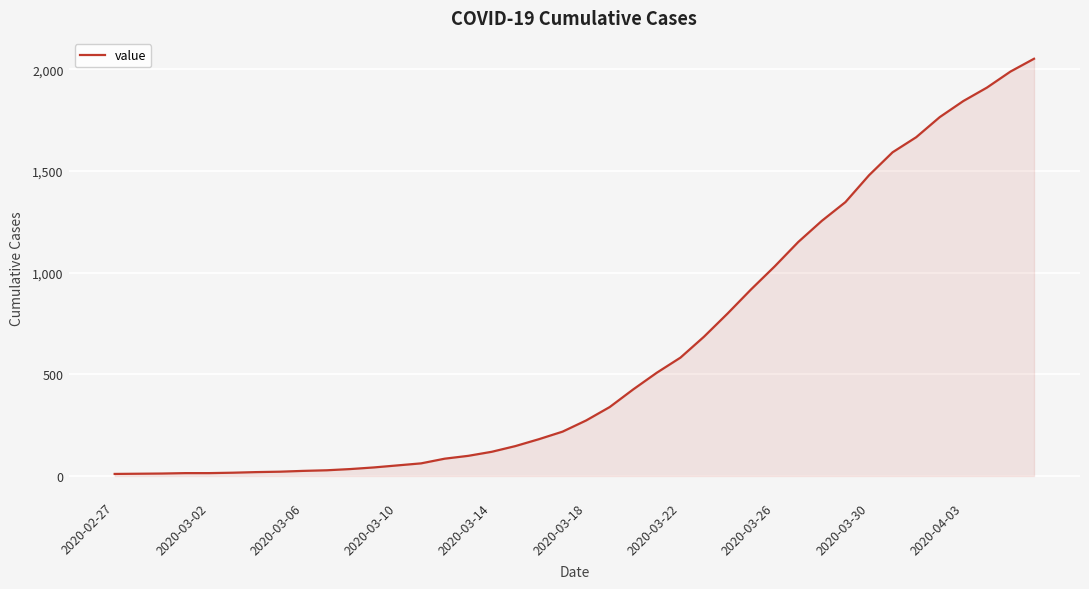

What is the maximum value shown in the chart?

2052